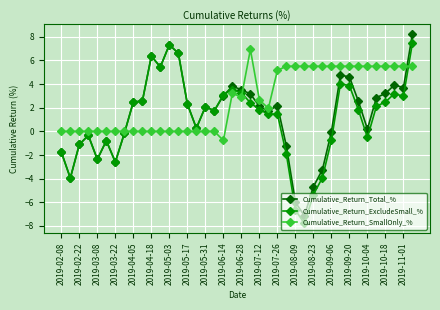

Count the number of categories in the chart.

40